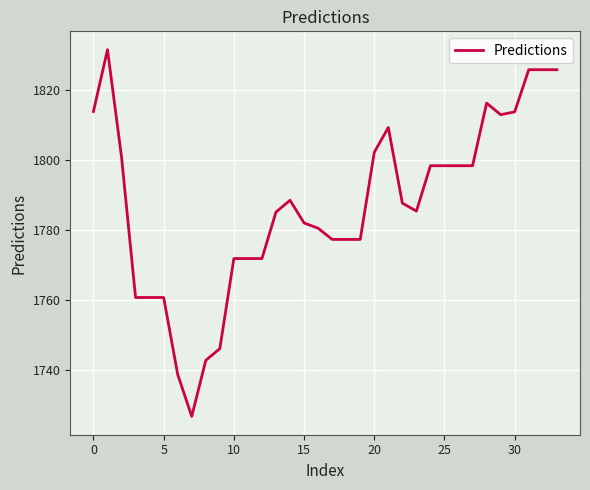

What is the maximum value shown in the chart?

1831.7